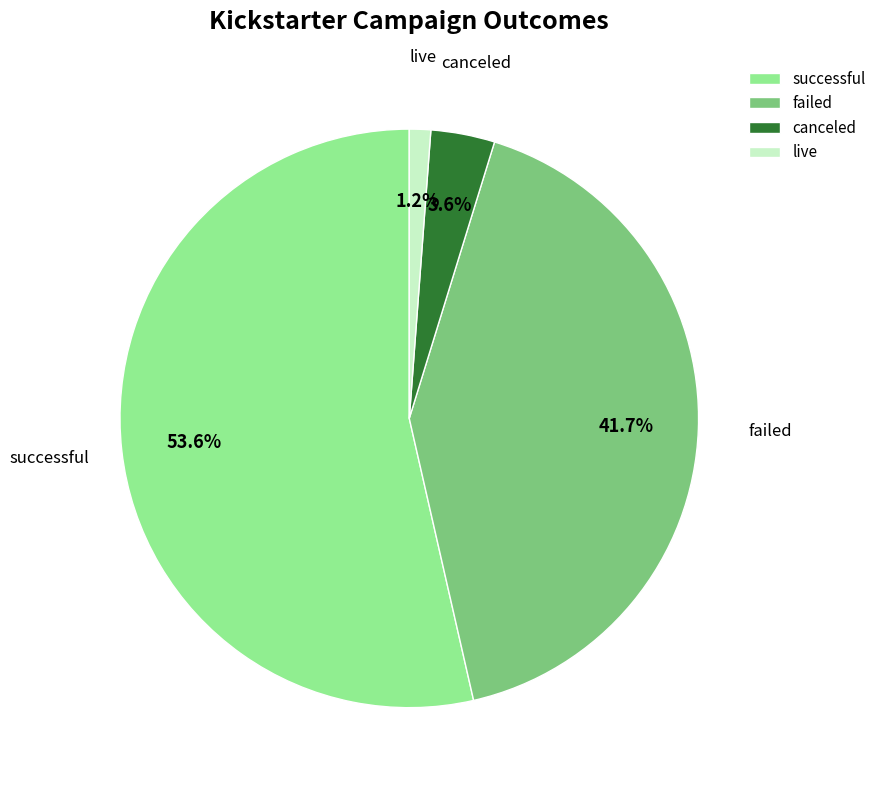

The canceled slice represents 9% of the pie. True or false?

False